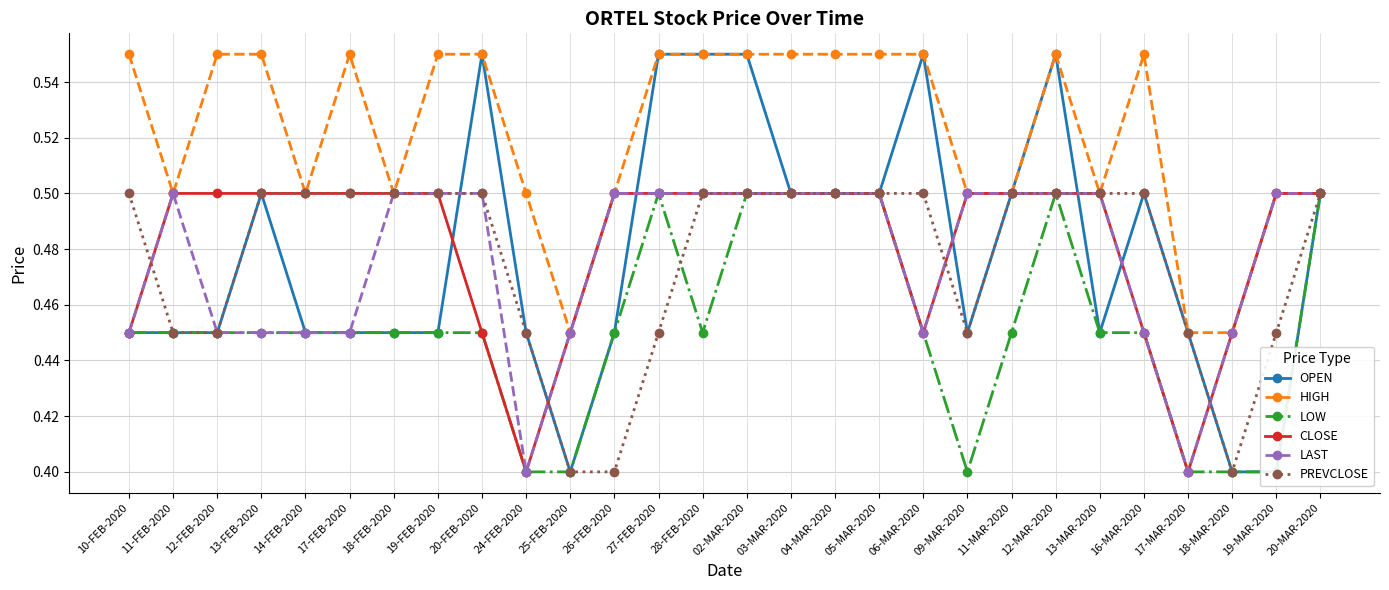

At which category is the sum across all series the highest?

02-MAR-2020